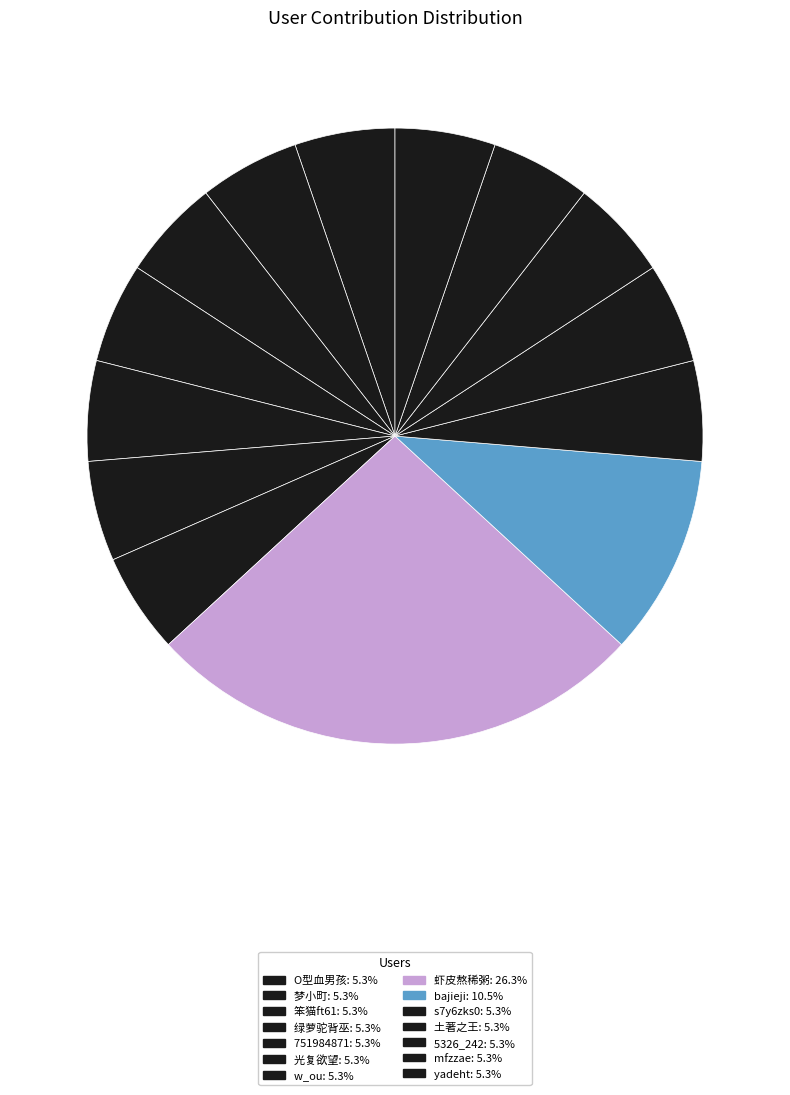

Which has a higher value, mfzzae or 笨猫ft61?

mfzzae